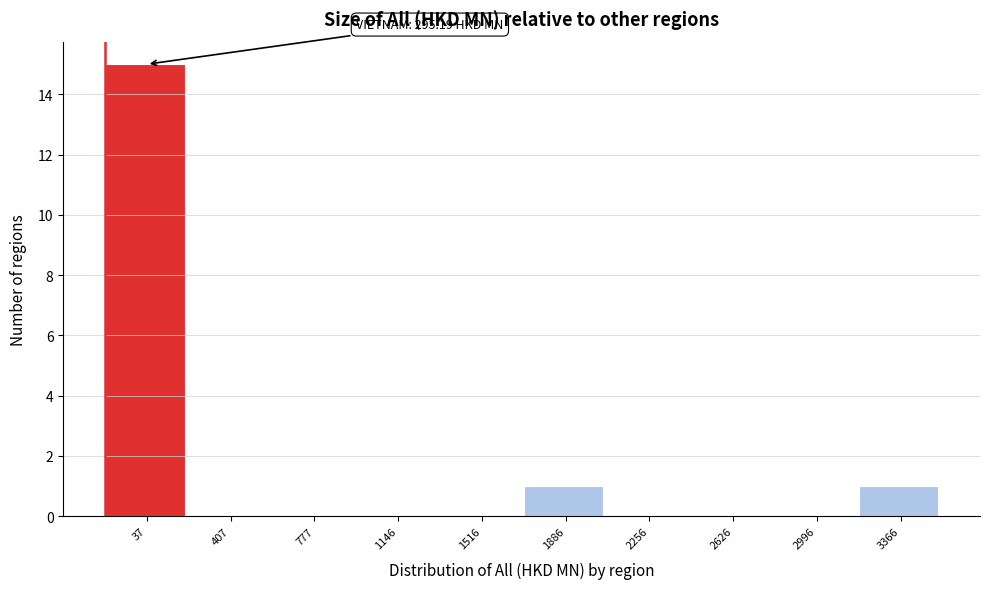

Reading left to right, what are all the values shown in this chart?

37=15	407=0	777=0	1146=0	1516=0	1886=1	2256=0	2626=0	2996=0	3366=1